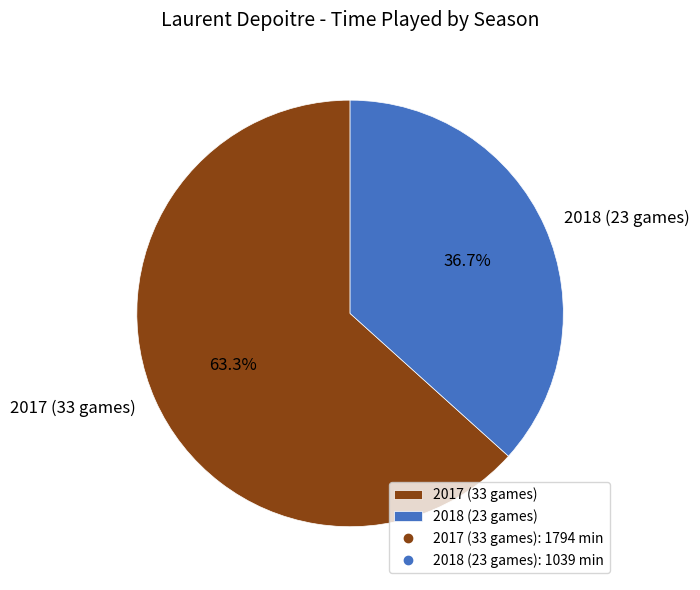

Is it true that 2018 (23 games) is 37% of the pie?

True